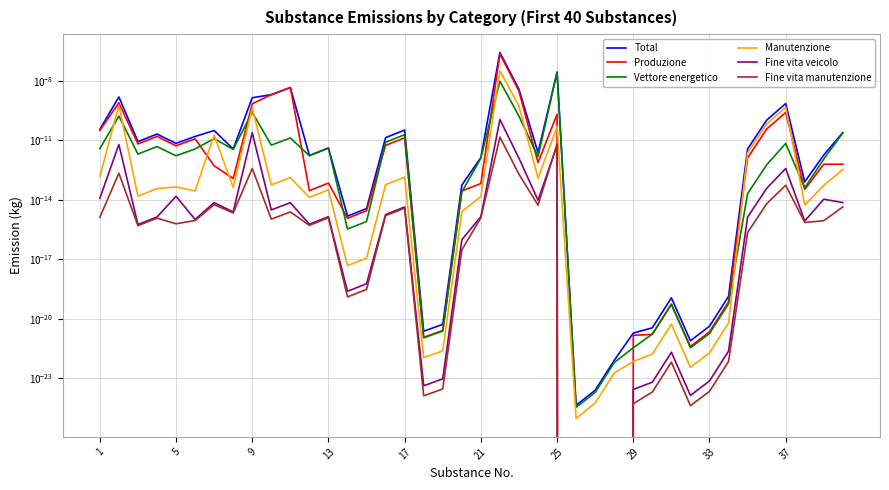

True or false: Fine vita manutenzione has more than 2 points higher than both neighbors.

True